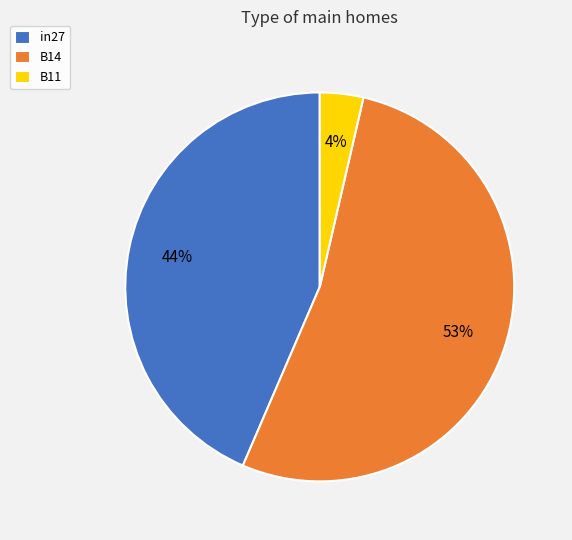

Which slice represents more than half of the pie?

B14